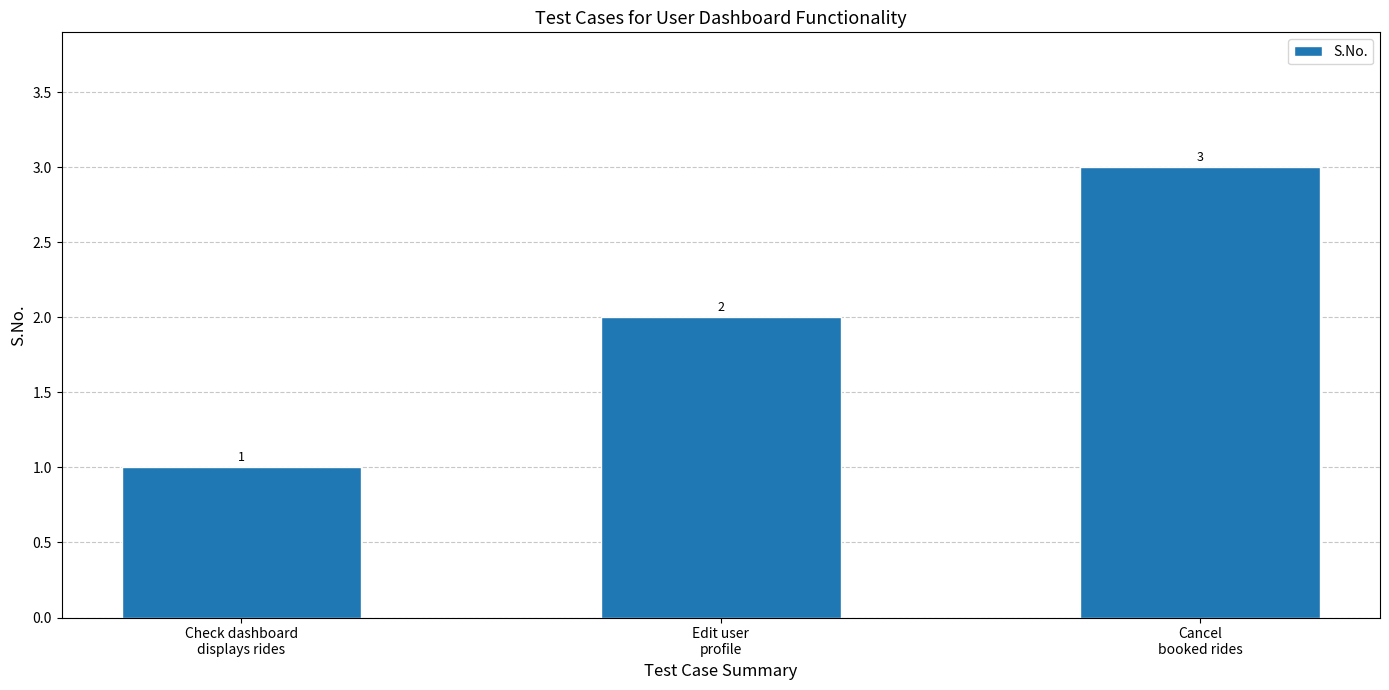

Does the chart contain stacked bars?

No